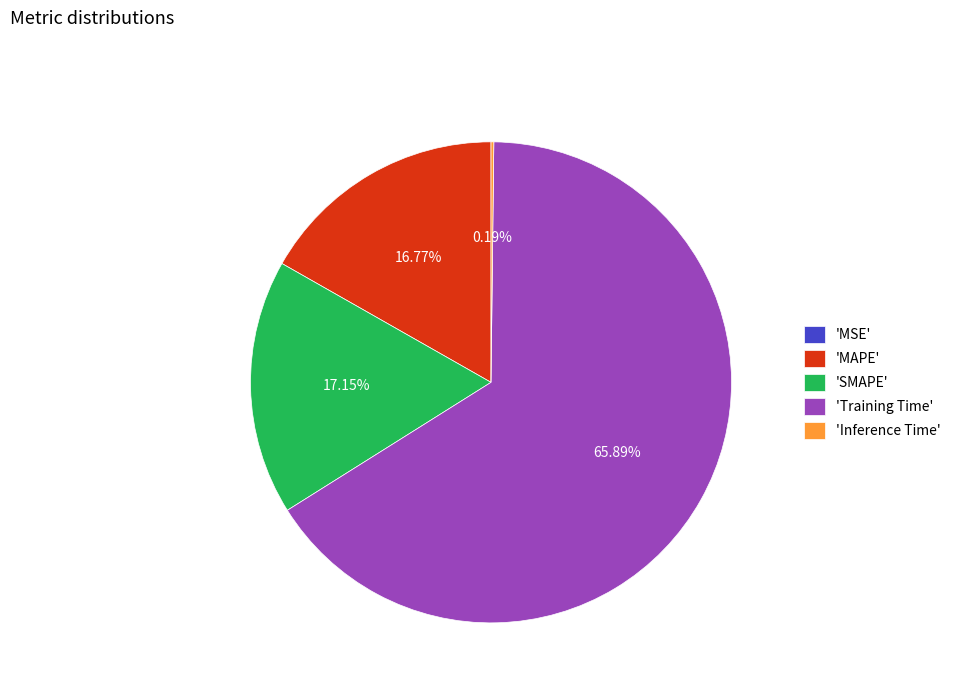

Which category has the biggest portion of the pie?

'Training Time'